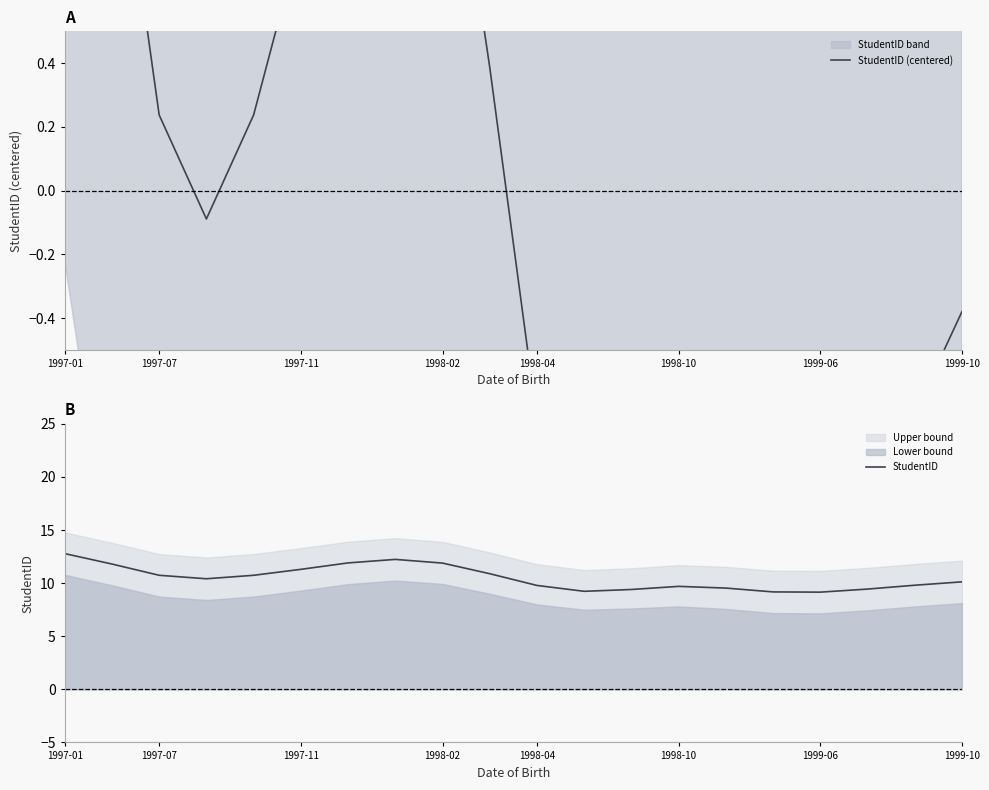

What is the difference between the second highest and minimum values in the StudentID series?

3.1